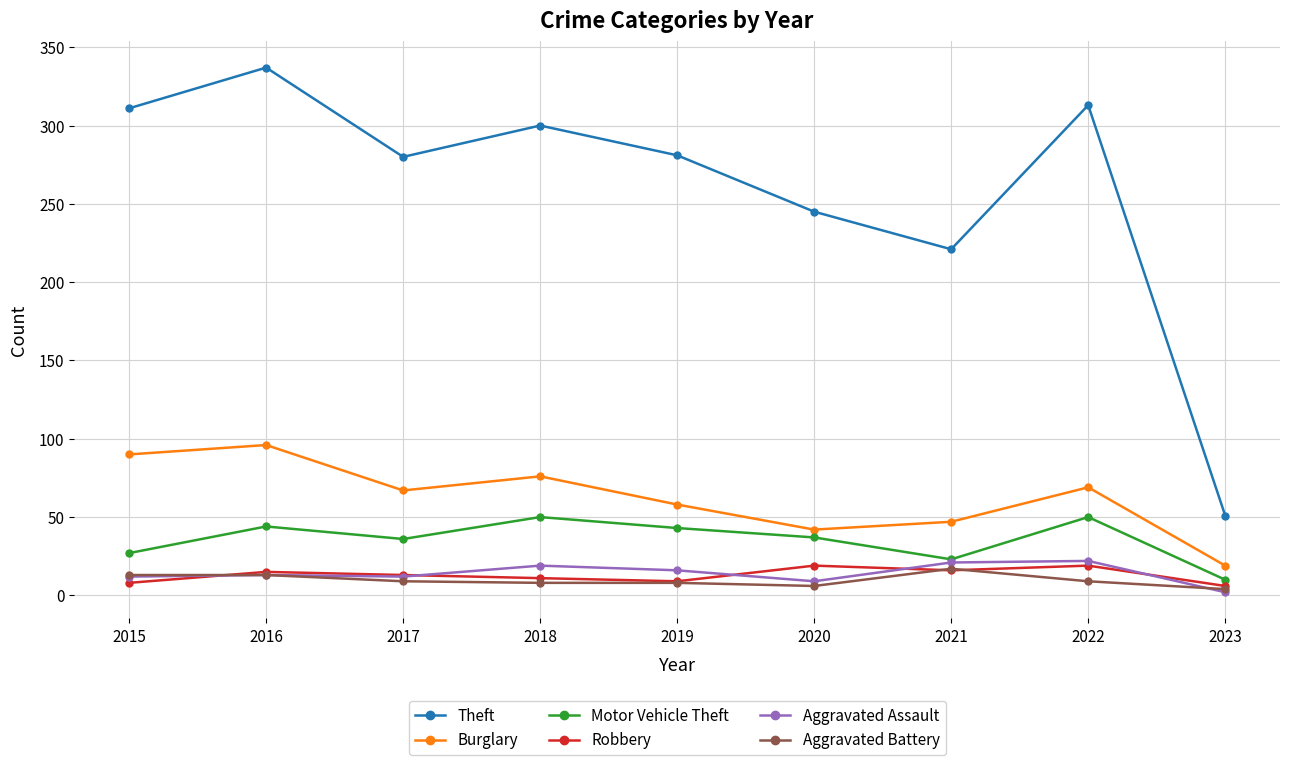

True or false: Motor Vehicle Theft and Burglary intersect in this chart.

False